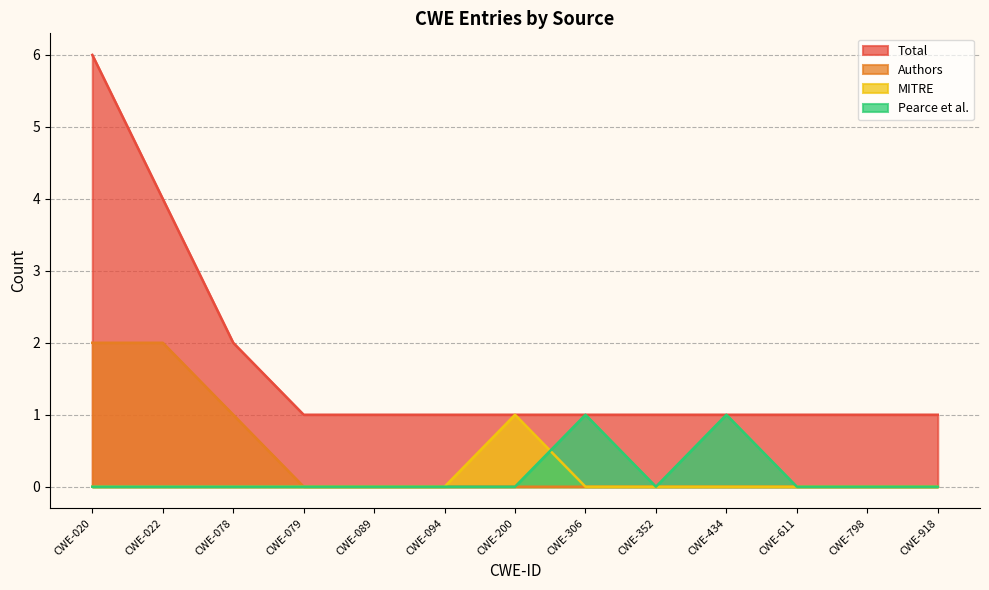

How many distinct data groups are displayed?

4